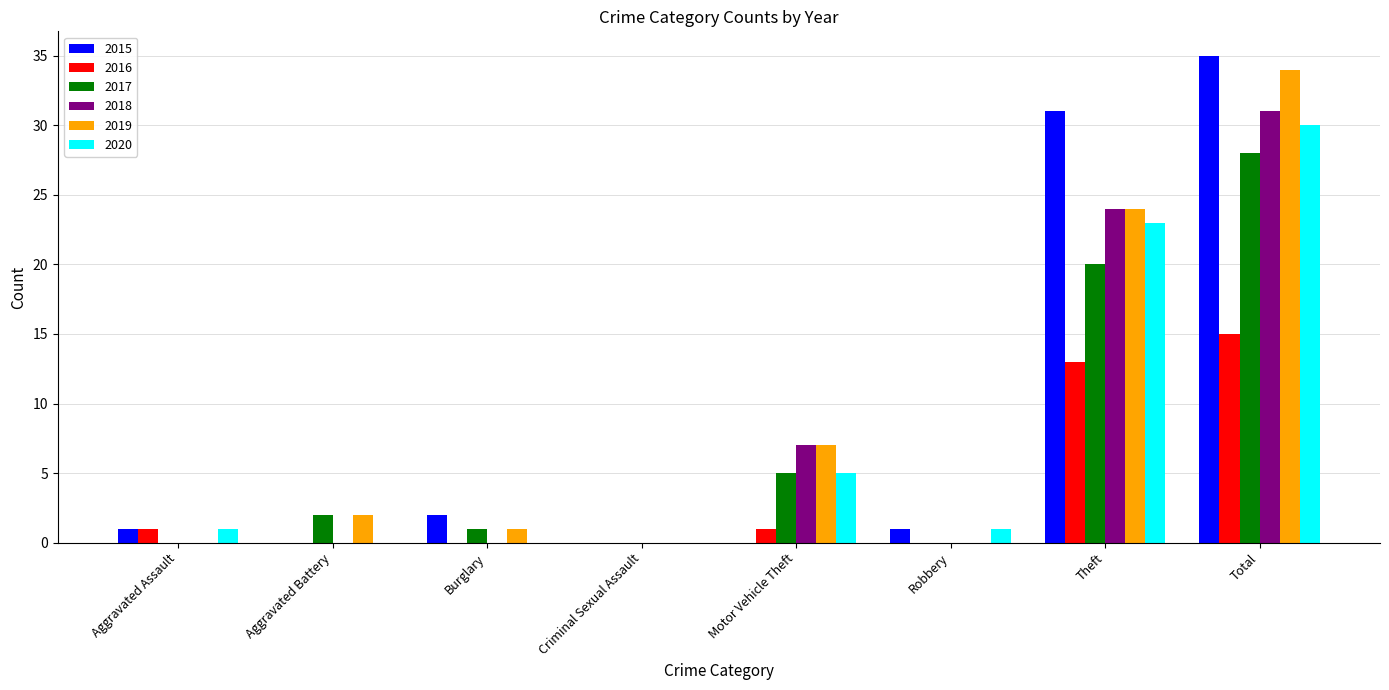

What is the difference between the 2020 values at Criminal Sexual Assault and Total?

30